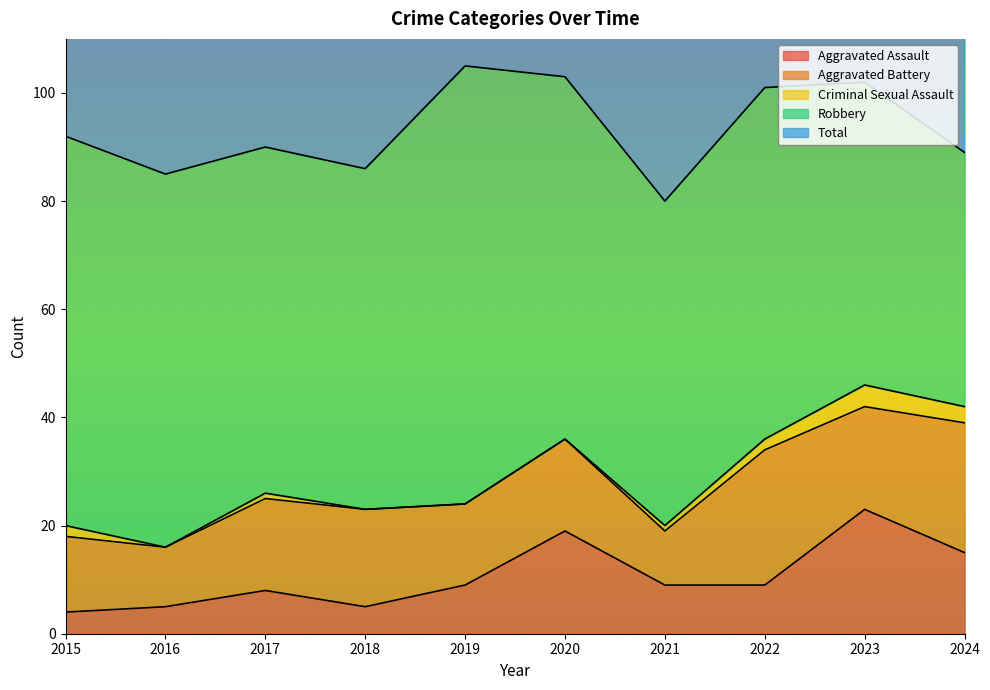

Read the Robbery value at 2020, to the nearest 10.

70